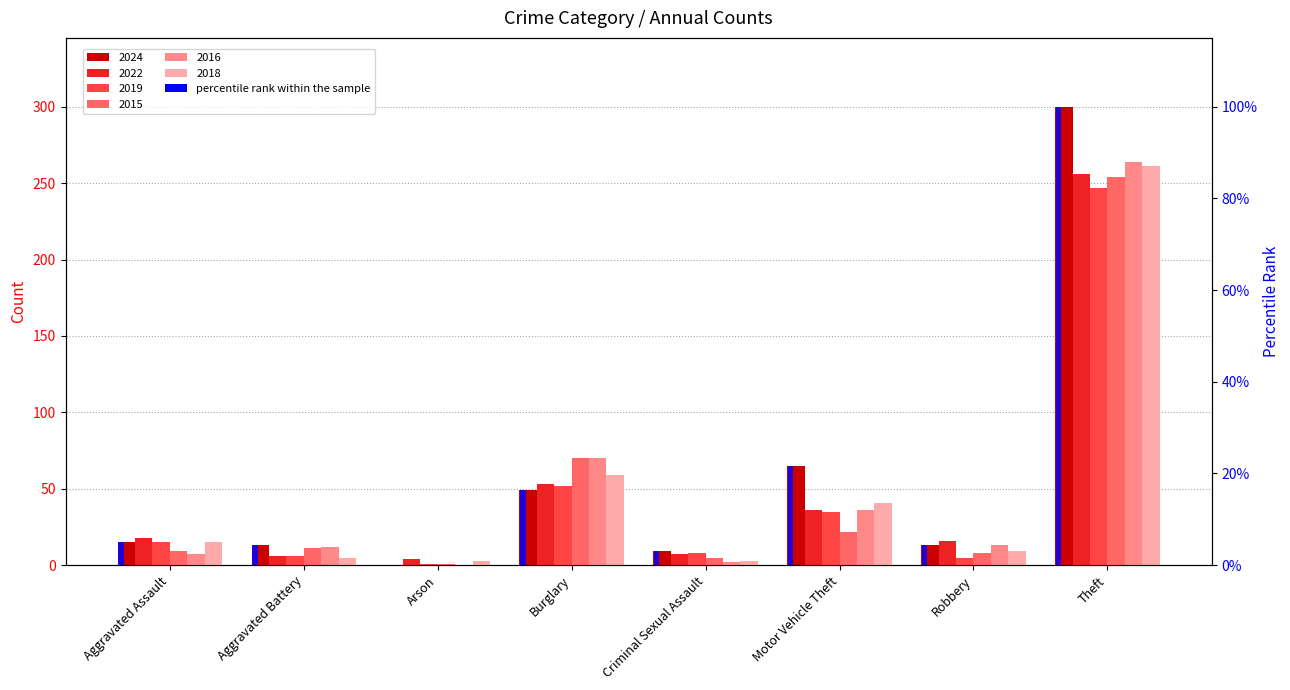

Reading left to right, extract all data points from this chart.

0.1	0.0	0.0	0.2	0.0	0.2	0.0	1.0